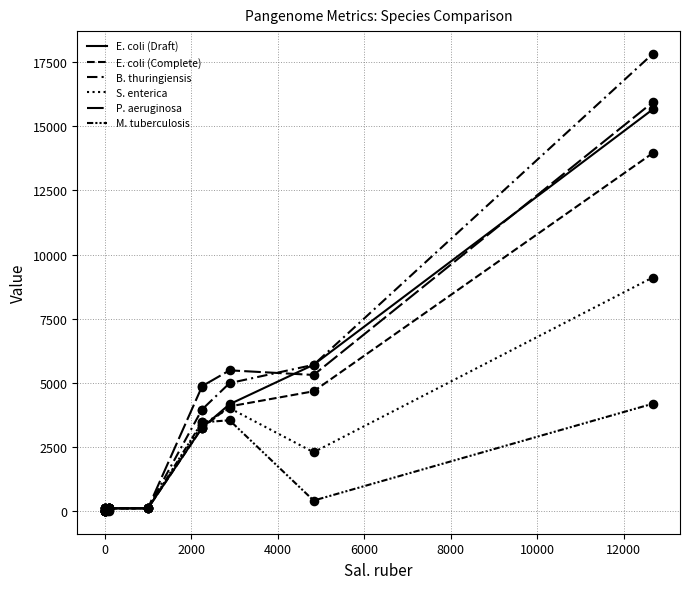

Is this an area chart (filled region under the line)?

No